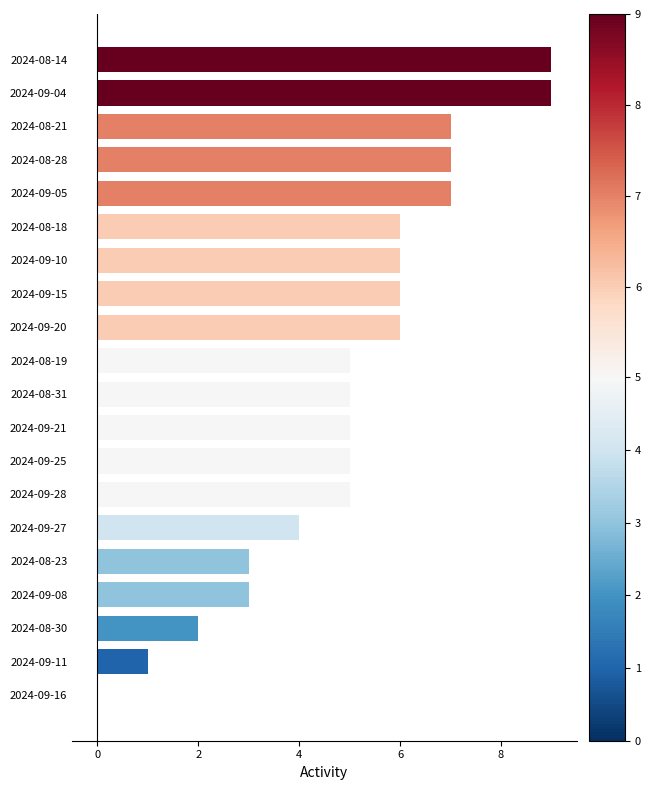

What is the change in value from 2024-09-08 to 2024-09-05?

+4